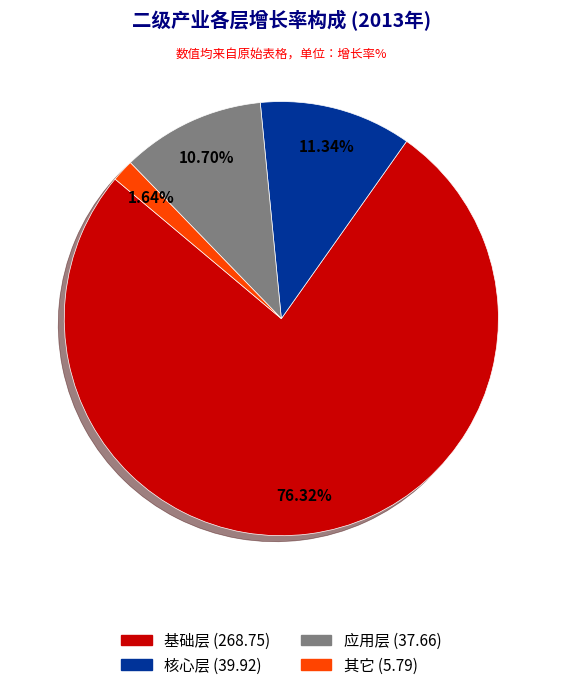

Is there a majority slice in this chart?

Yes